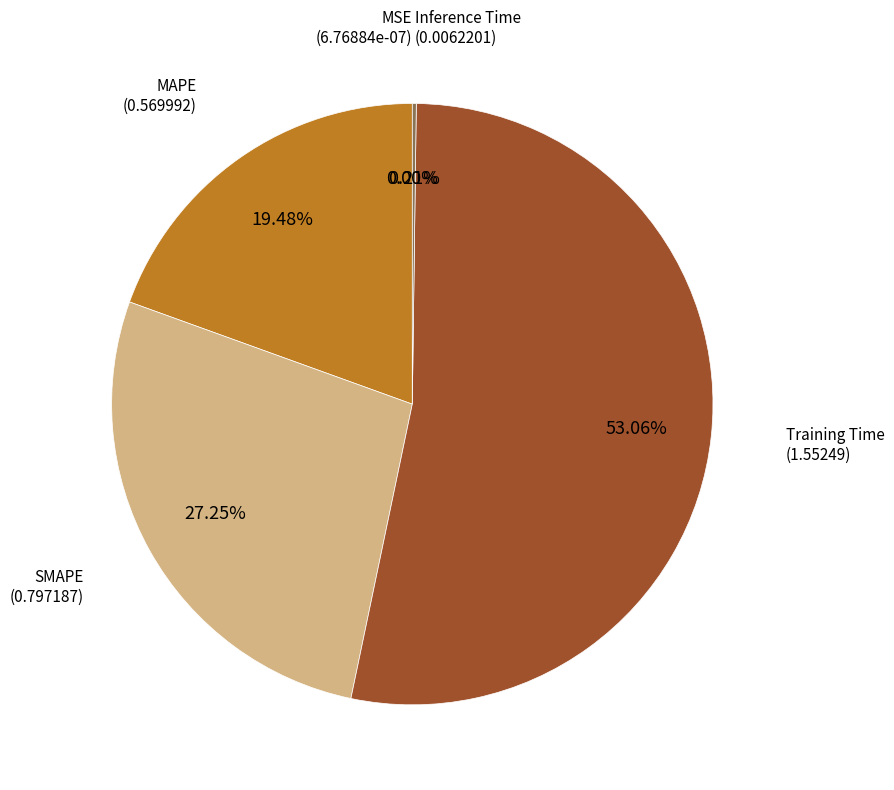

Does any single category account for the majority?

Yes